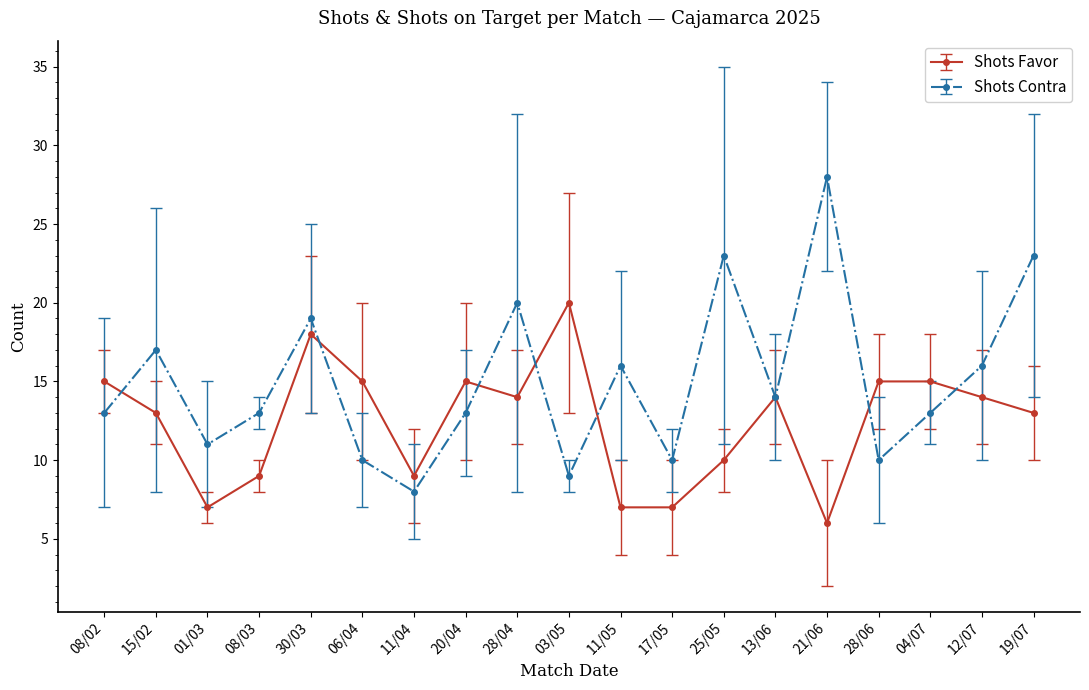

What is the difference between the maximum and second lowest values in the Shots Favor series?

13